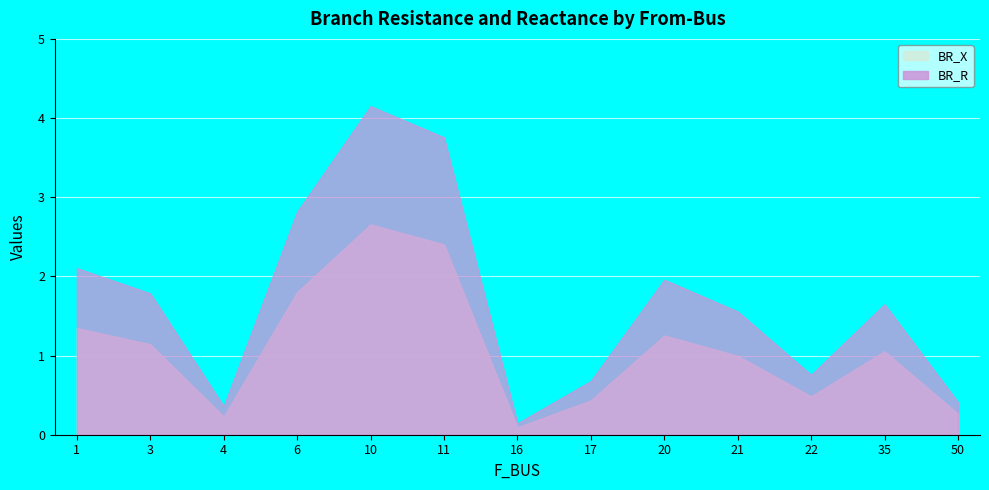

Rank the series by their average value, from highest to lowest.

BR_R, BR_X